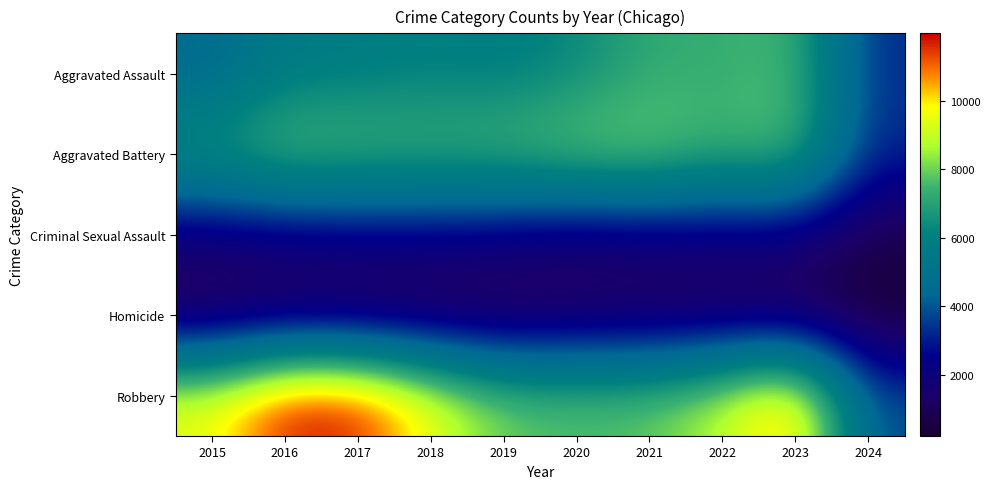

Which series has the widest spread of values?

Robbery